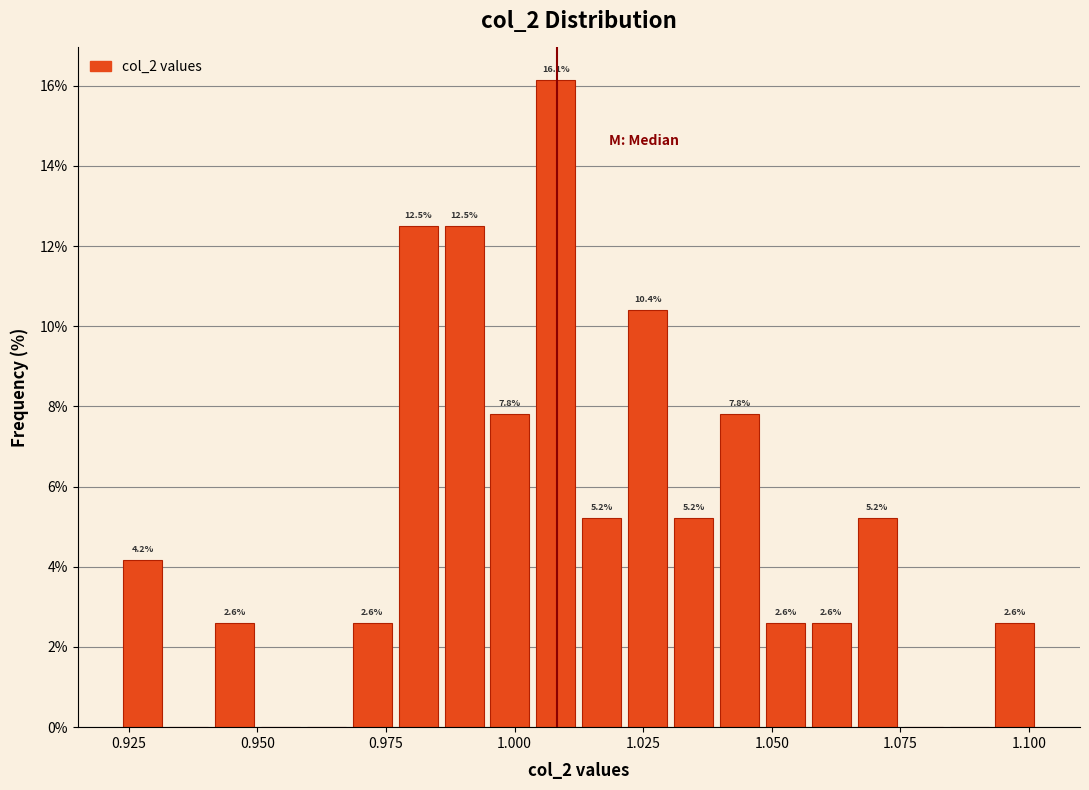

Around what value on the x-axis is the tallest bar? Give the approximate position of its centre, as read against the axis.

1.010